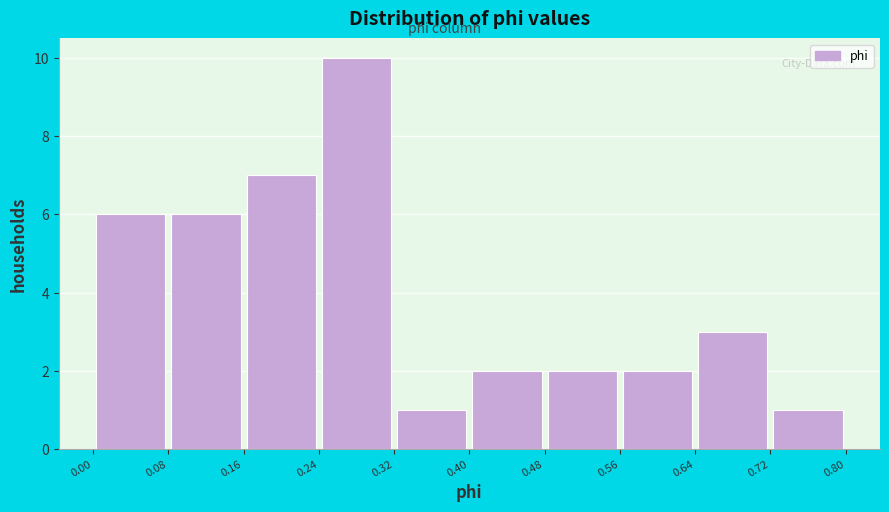

Over which range of the x-axis is the bar tallest?

0.24 to 0.32